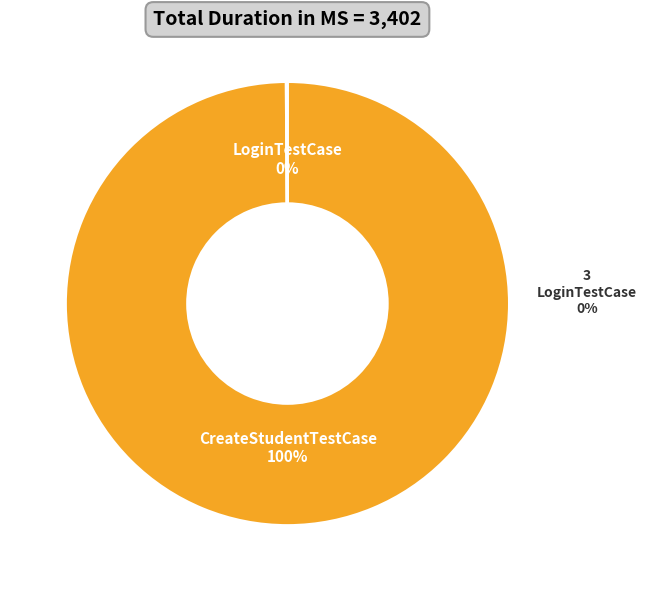

Does CreateStudentTestCase account for over 50% of the chart?

Yes